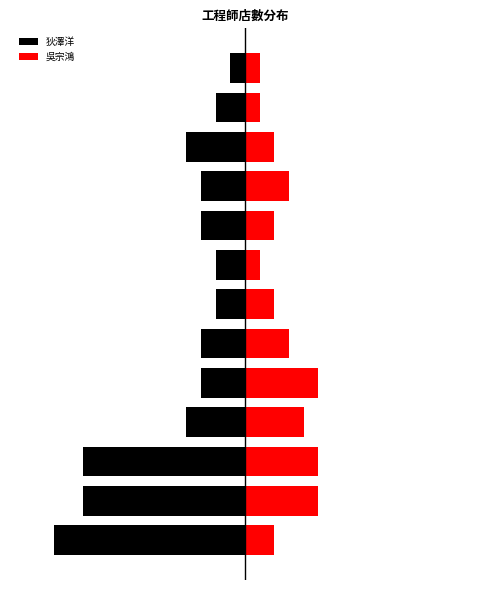

Reading left to right, list all the values displayed in this chart.

狄澤洋: -13	-11	-11	-4	-3	-3	-2	-2	-3	-3	-4	-2	-1
吳宗鴻: 2	5	5	4	5	3	2	1	2	3	2	1	1